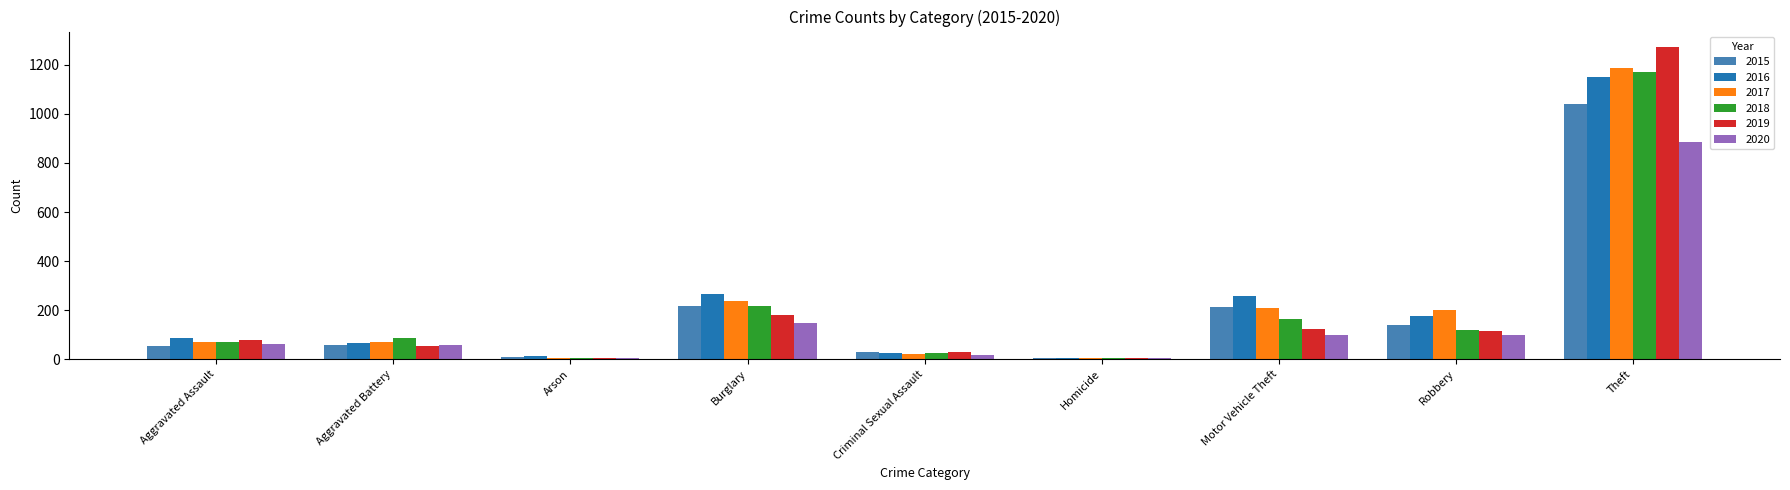

What is the total value across all series at Aggravated Assault?

430